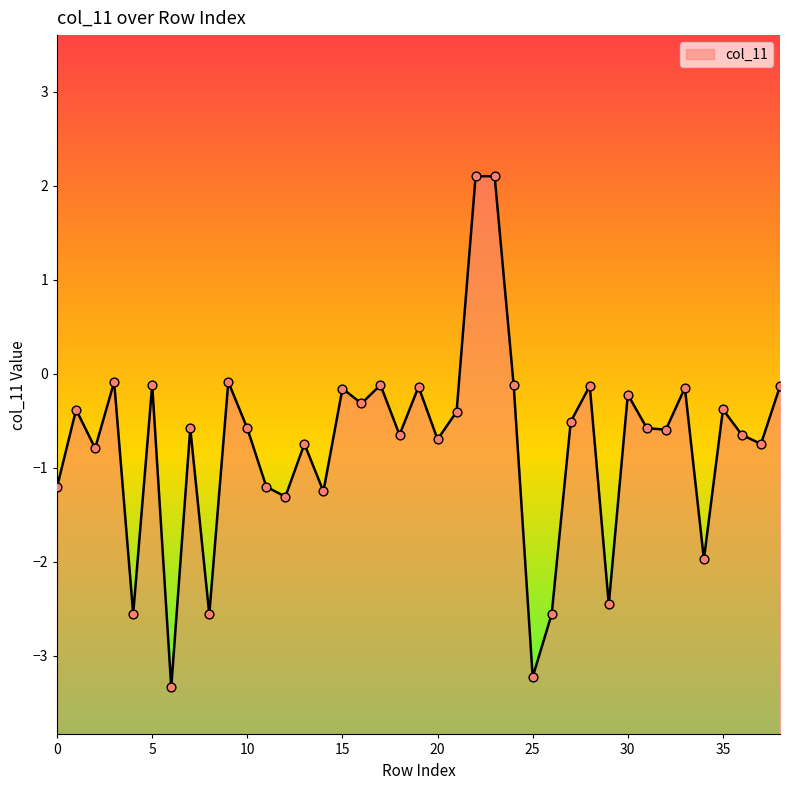

Between 19 and 25, which is larger?

19